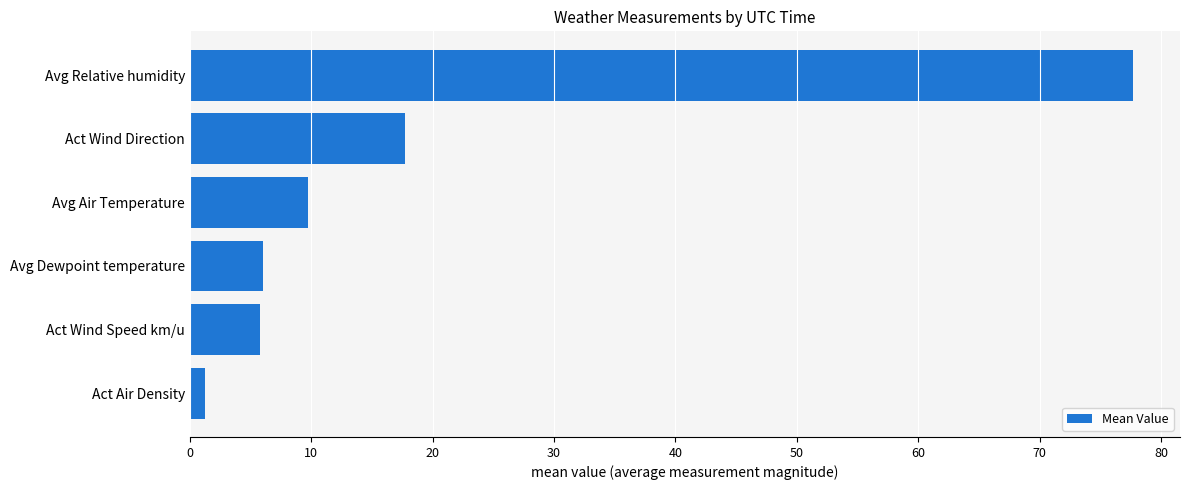

Count the number of categories in the chart.

6